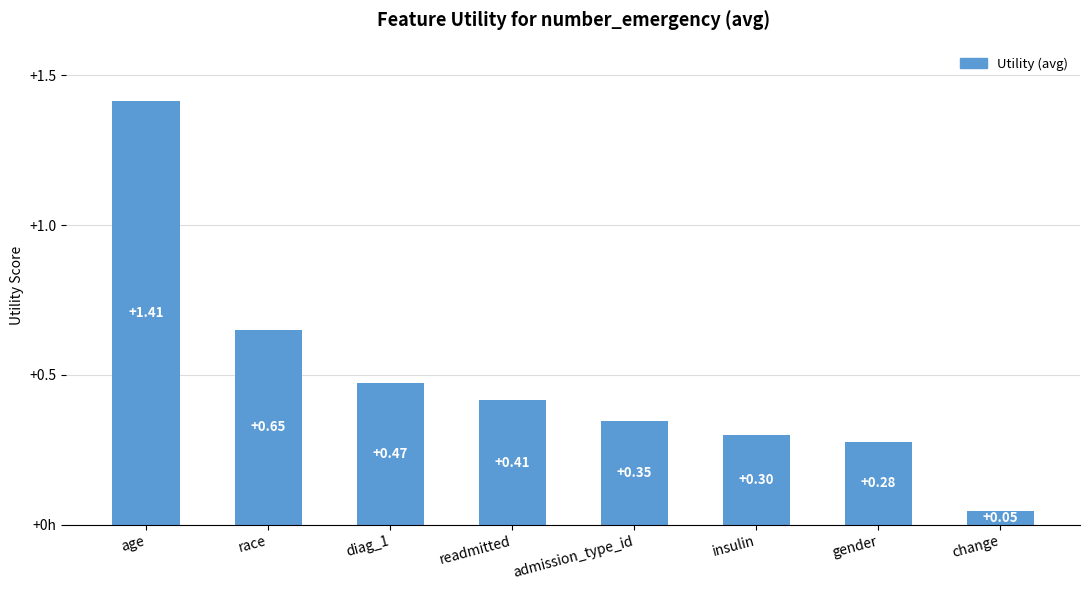

What is the label of the 1st bar from the left?

age